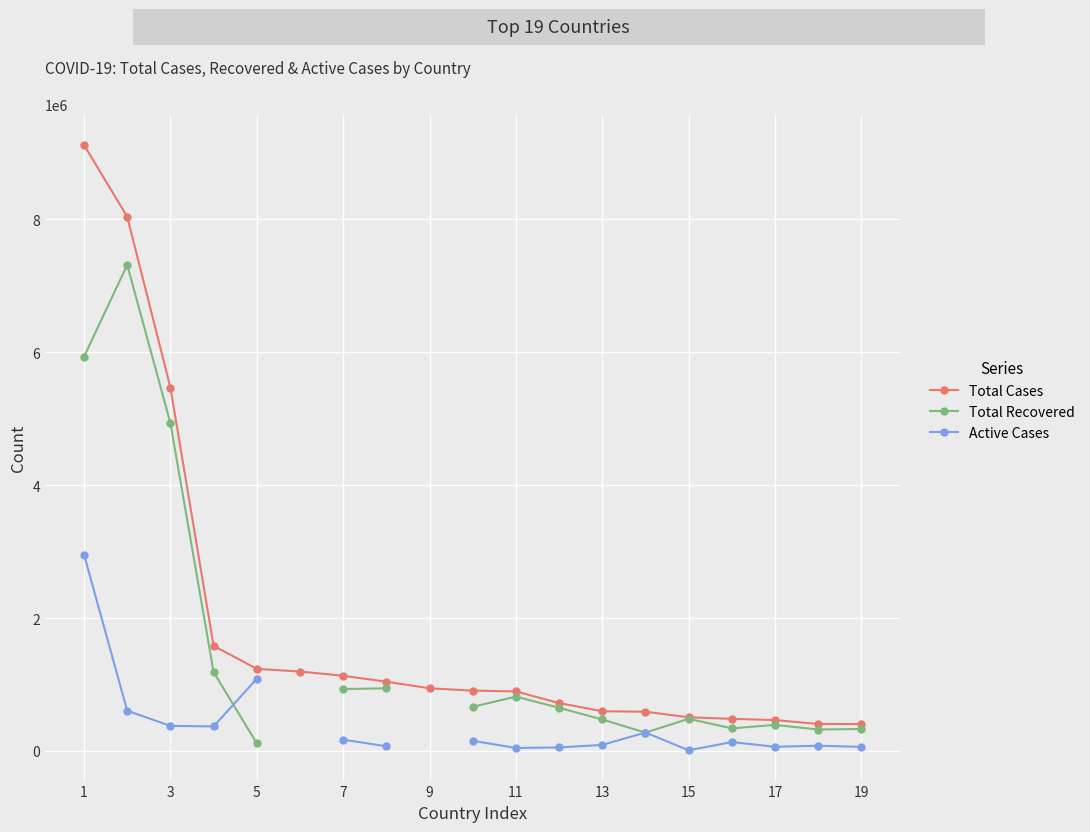

How many data points in Active Cases are above 152915?

7